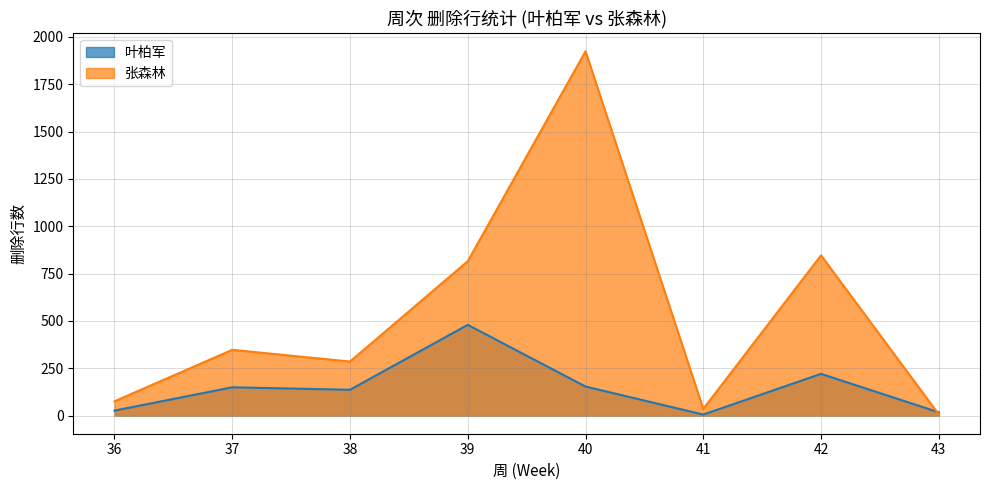

Which has a higher value, 43 or 37?

37